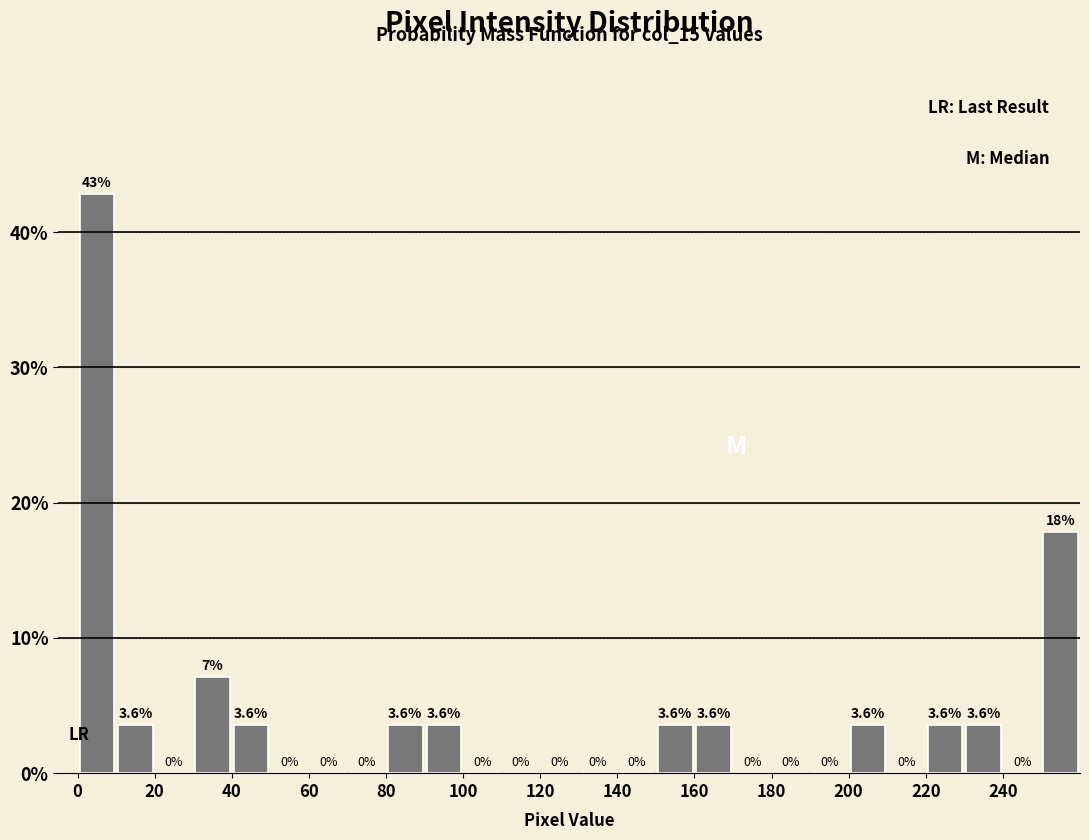

Over which range of the x-axis is the bar tallest?

0 to 10